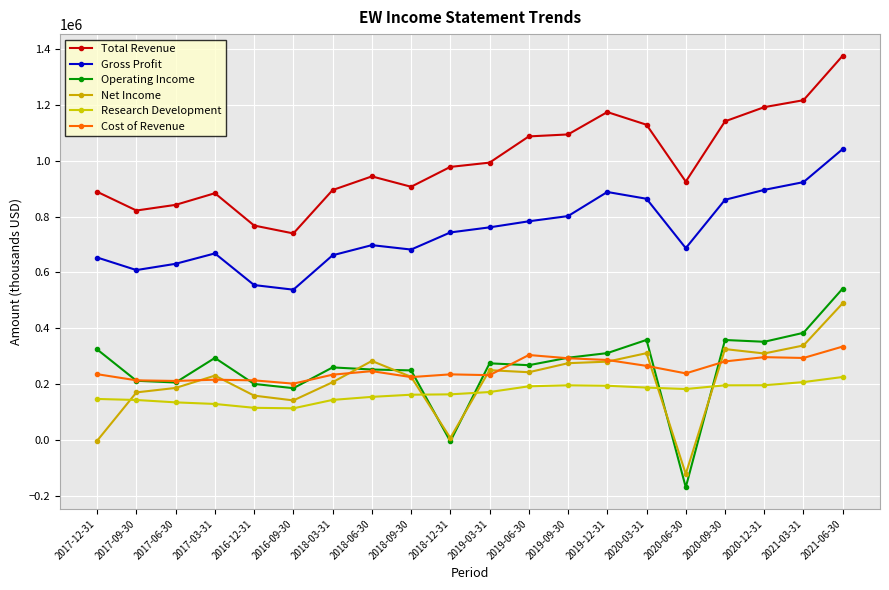

At which category is the sum across all series the highest?

2021-06-30